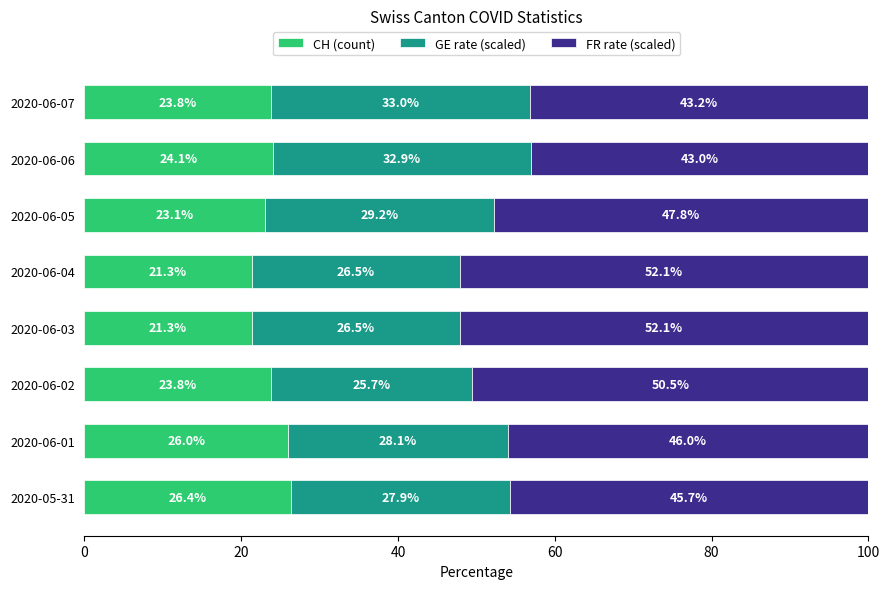

What is the minimum value for CH (count)?

21.3